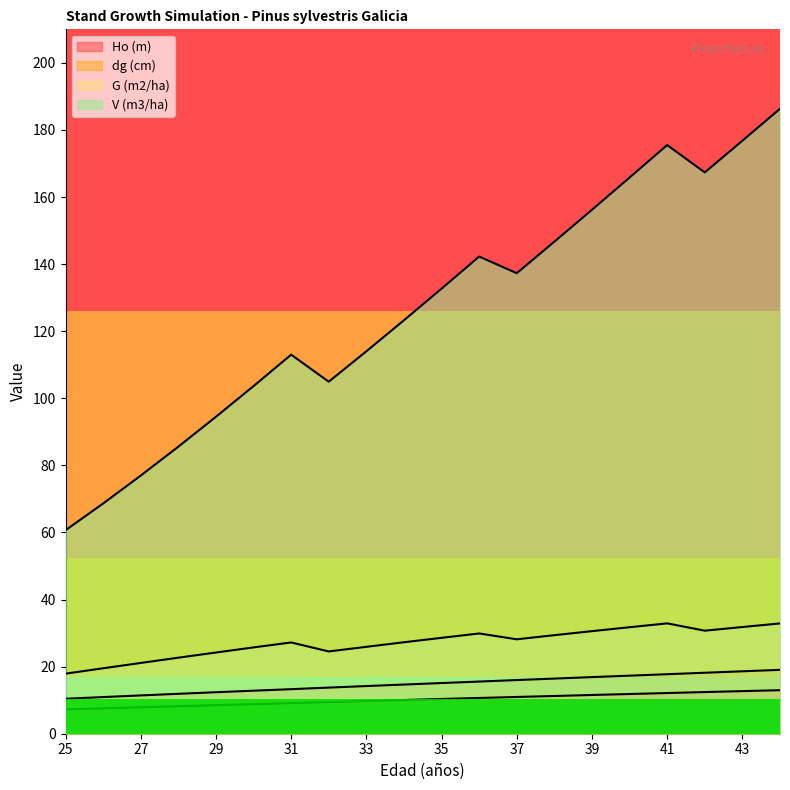

What is the minimum value shown in the chart?

7.2